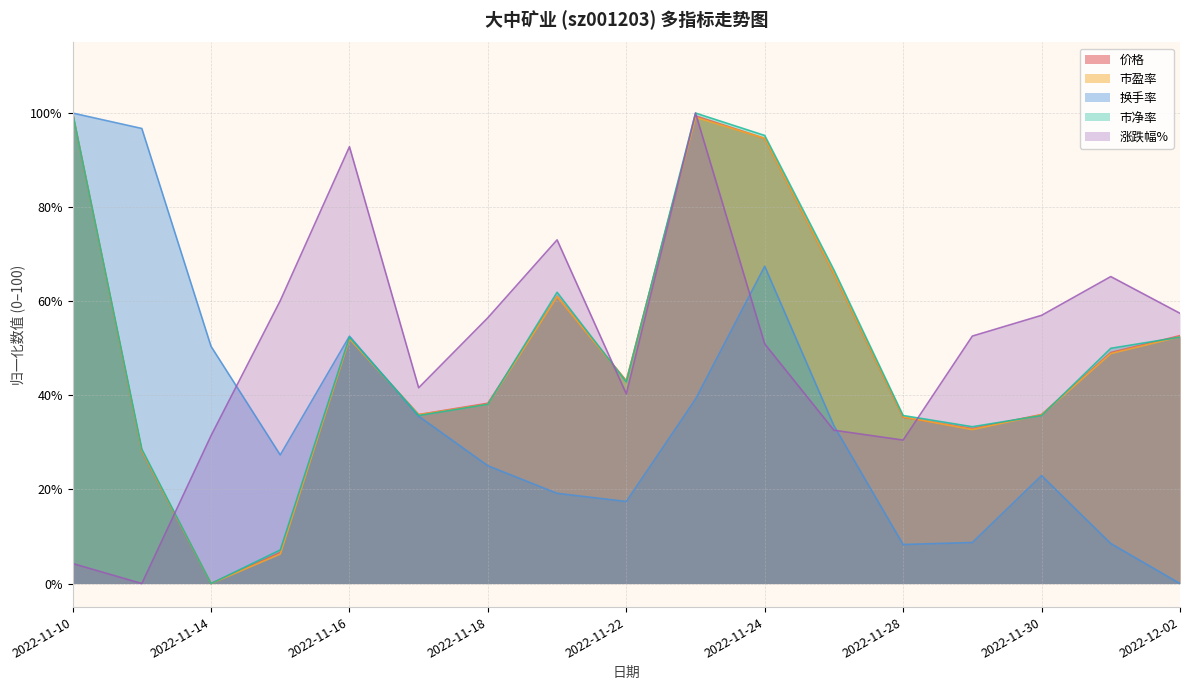

The 换手率 series shows 16.7 at 2022-11-14. True or false?

False